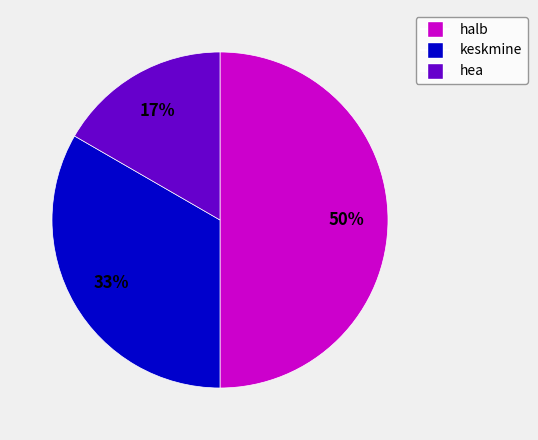

Which has a higher value, halb or hea?

halb